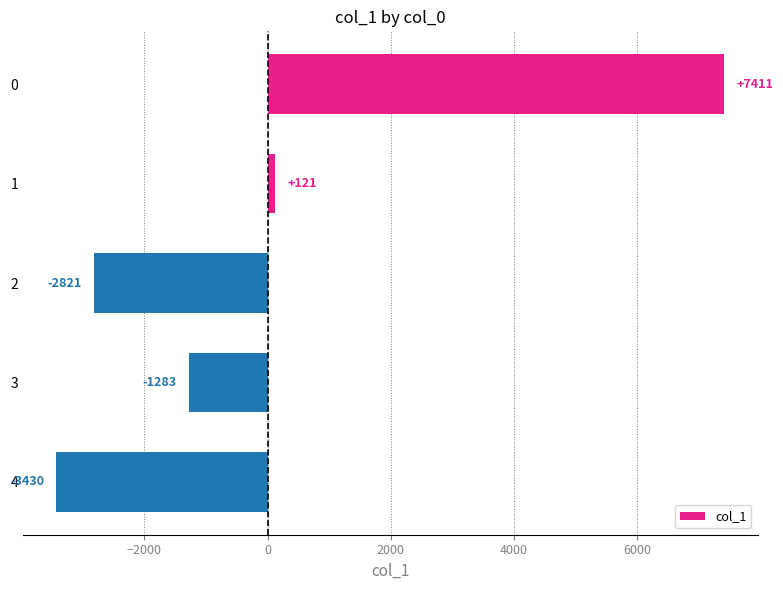

Is it true that the value at 2 is -4100.9?

False